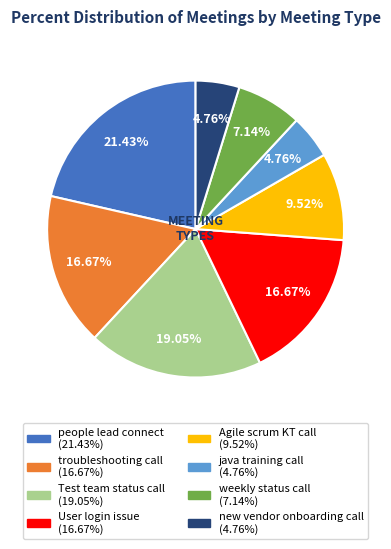

Does any single category account for the majority?

No